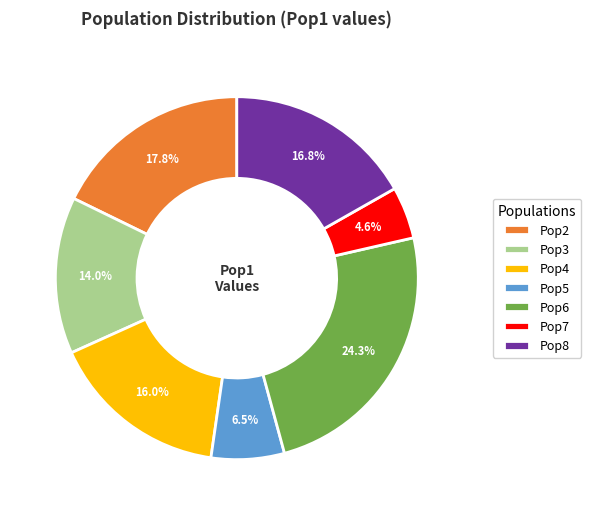

What percentage is the Pop2 slice, to the nearest percent?

18%